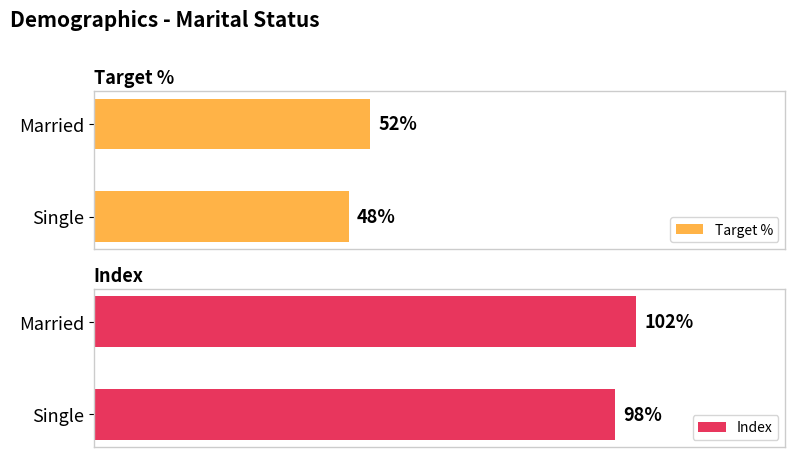

Rank the categories by Target % value from highest to lowest.

Married, Single